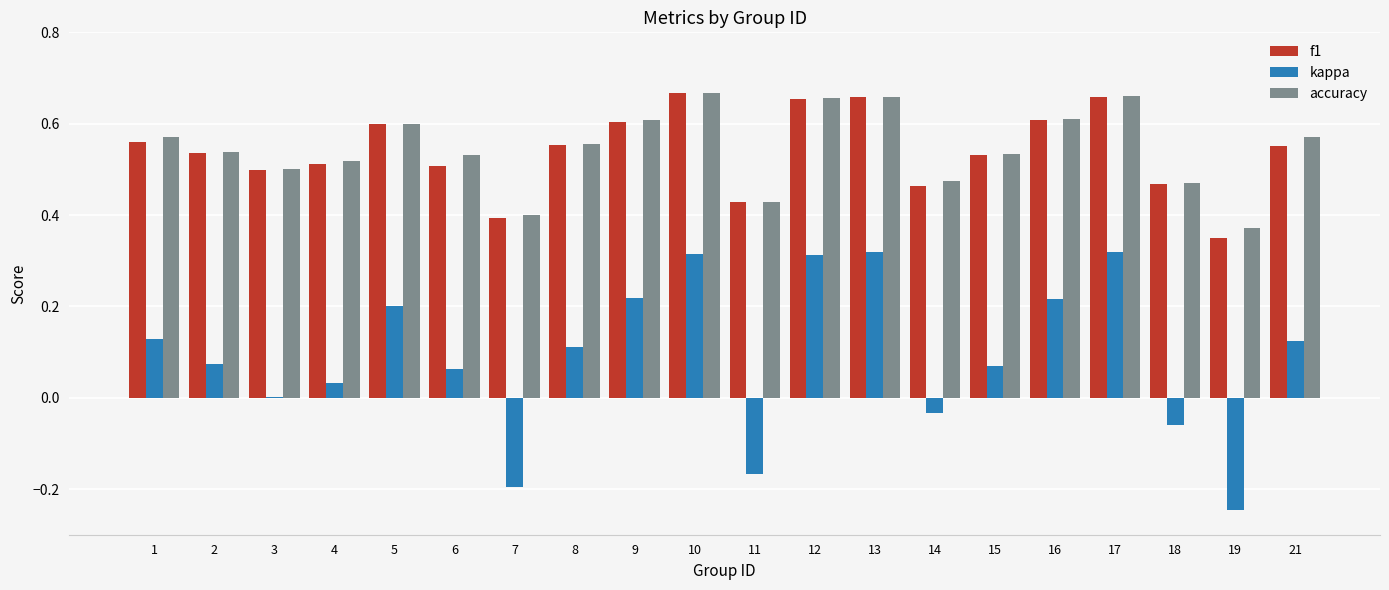

How many groups of bars are there?

20